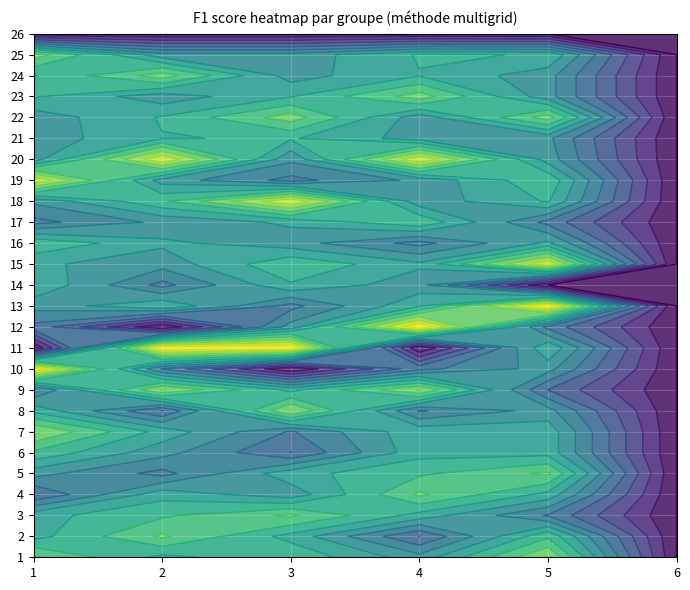

Which series has the largest total across all categories?

1